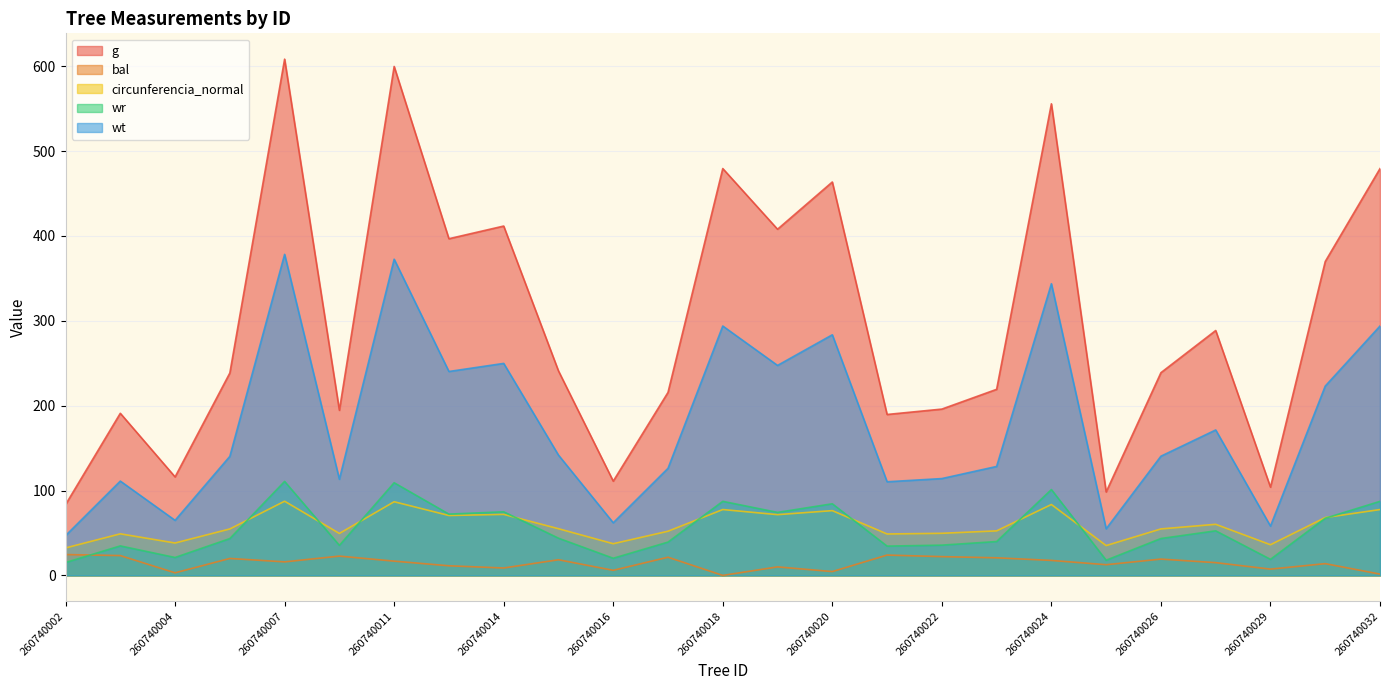

How many data points in wt are above 140?

14